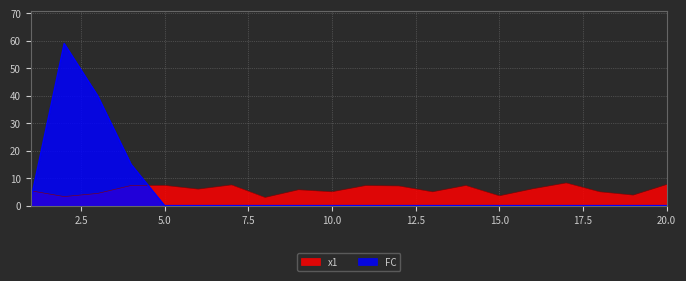

Rank the categories by FC value from lowest to highest.

5, 6, 7, 8, 9, 10, 11, 12, 13, 14, 15, 16, 17, 18, 19, 20, 1, 4, 3, 2